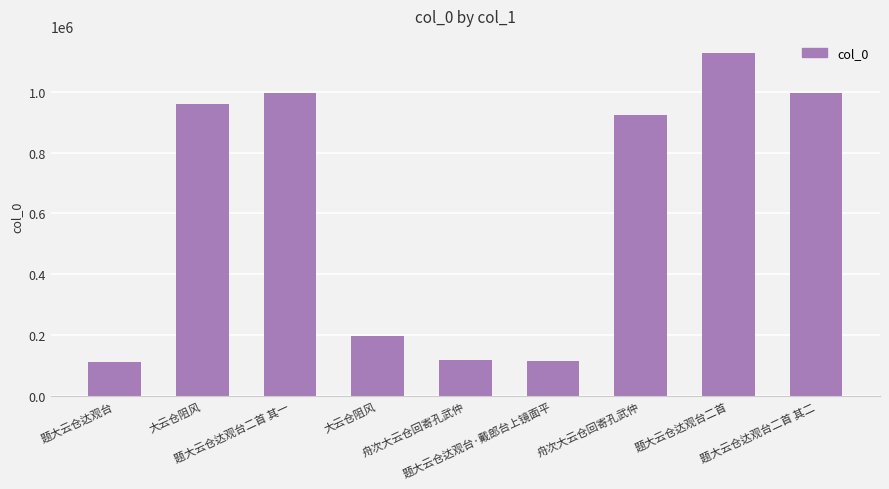

What is the difference between the values at 题大云仓达观台二首 and 舟次大云仓回寄孔武仲?

1009108